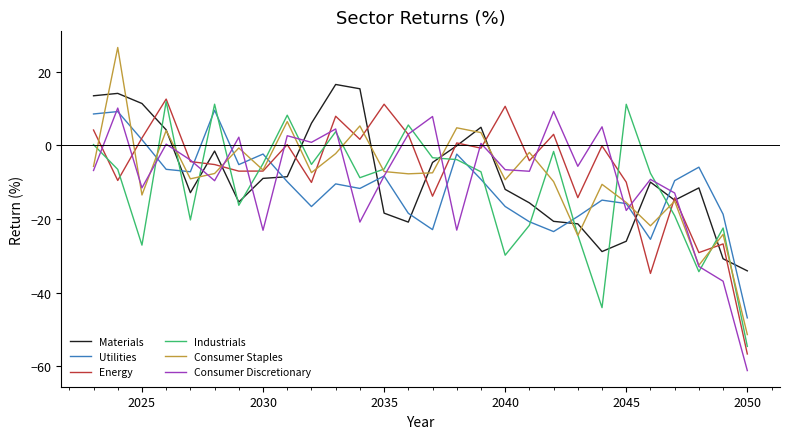

What is the difference between the maximum and minimum values in the Industrials series?

66.5